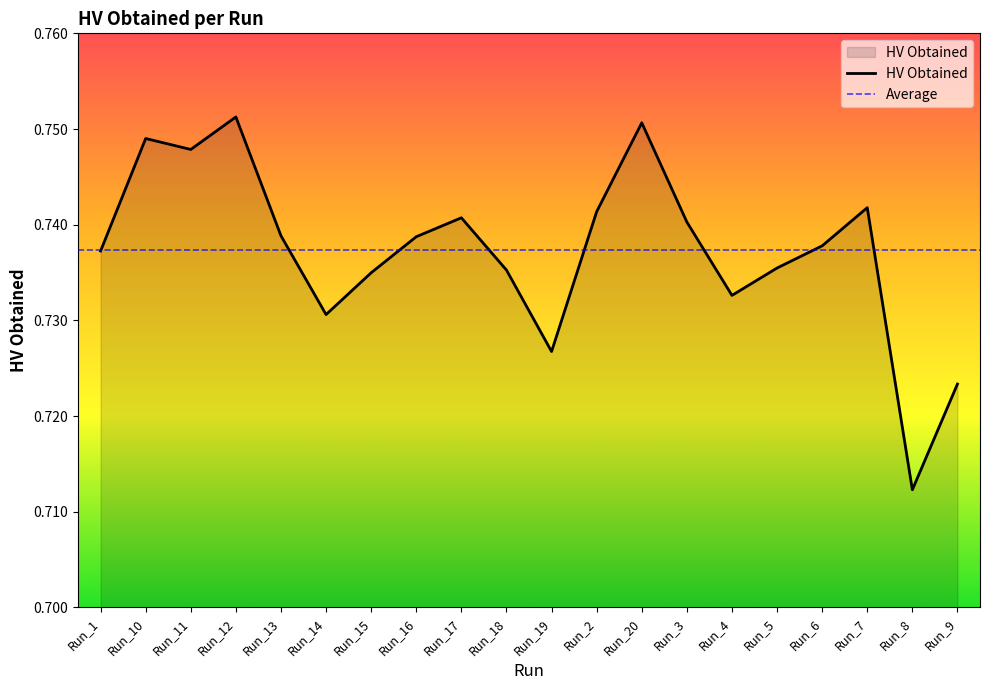

True or false: the data has more than 1 interior local peaks.

True